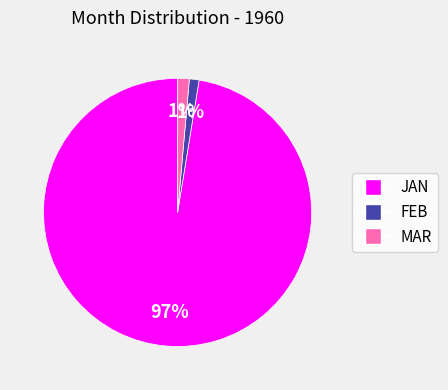

To the nearest percent, what is the average slice percentage?

33%